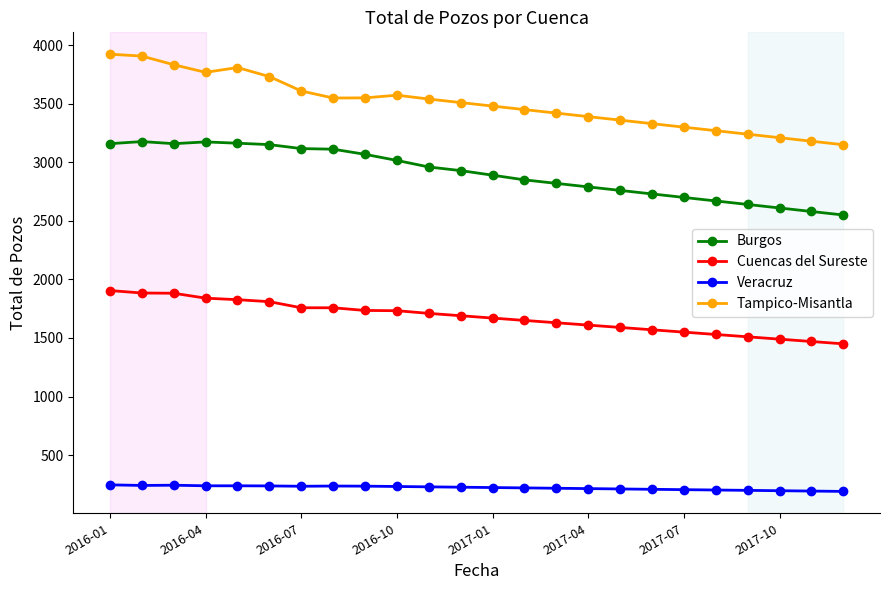

Which series has the largest range (max minus min)?

Tampico-Misantla